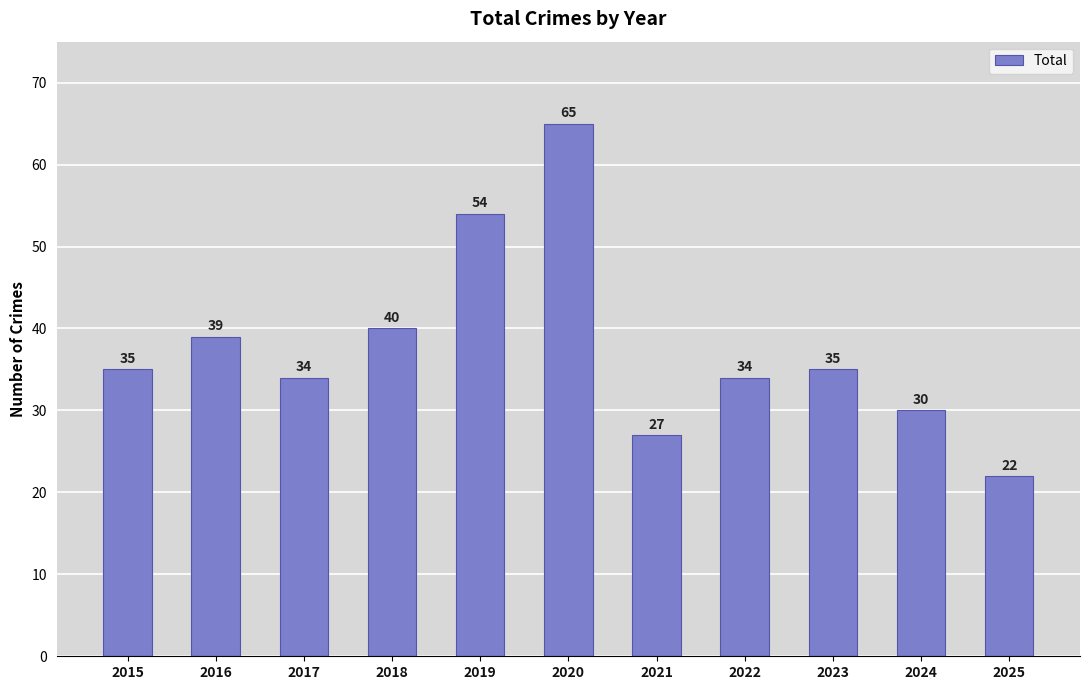

The chart shows a value of 14 at 2024. True or false?

False